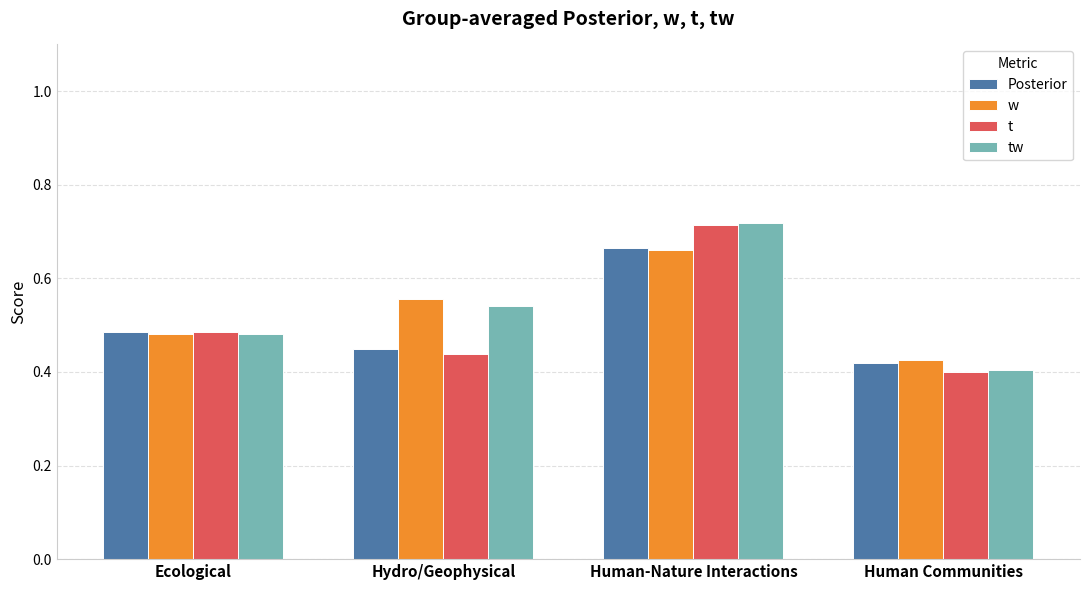

What is the sum of the t values at Human-Nature Interactions and Human Communities?

1.1